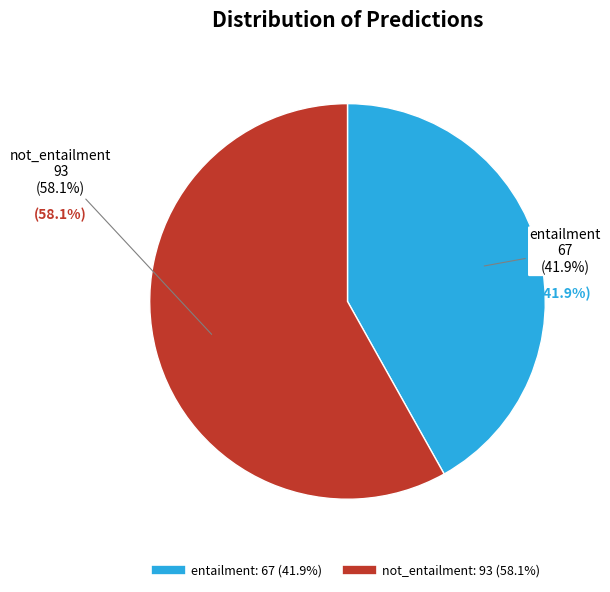

To the nearest percent, what percentage of the pie is entailment?

42%